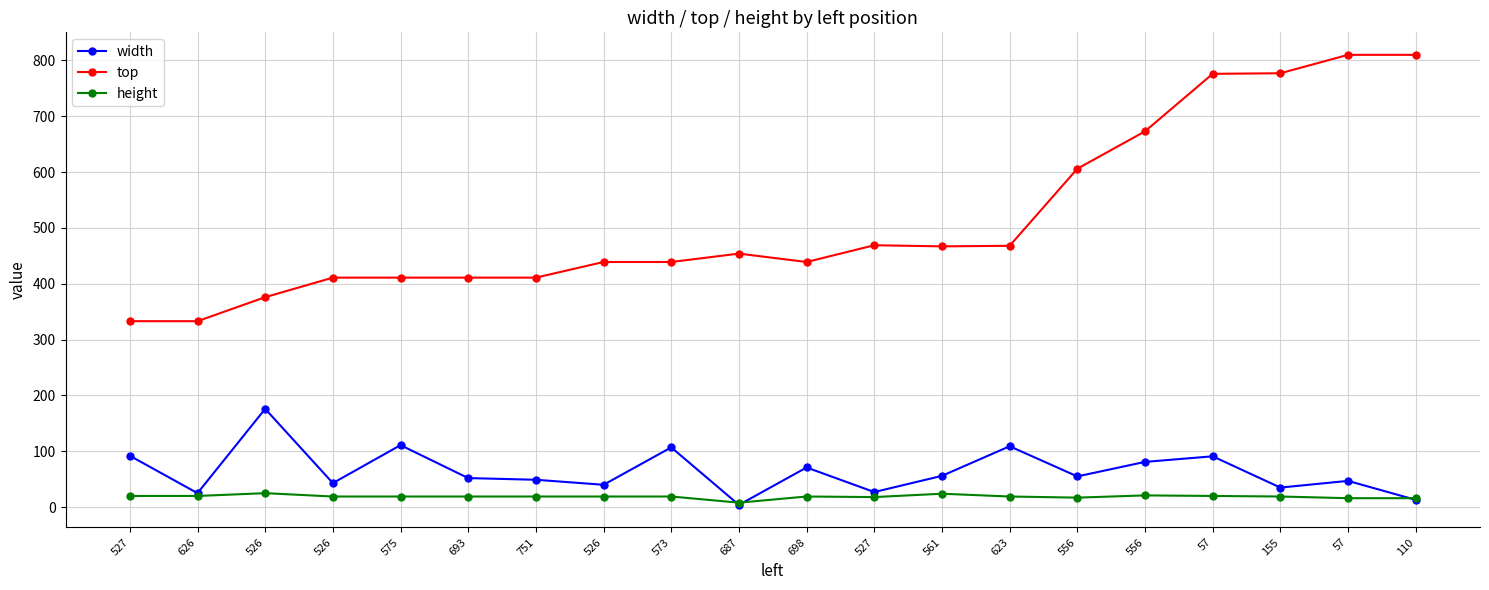

Is the value of width at 556 greater than the value of top at 561?

No